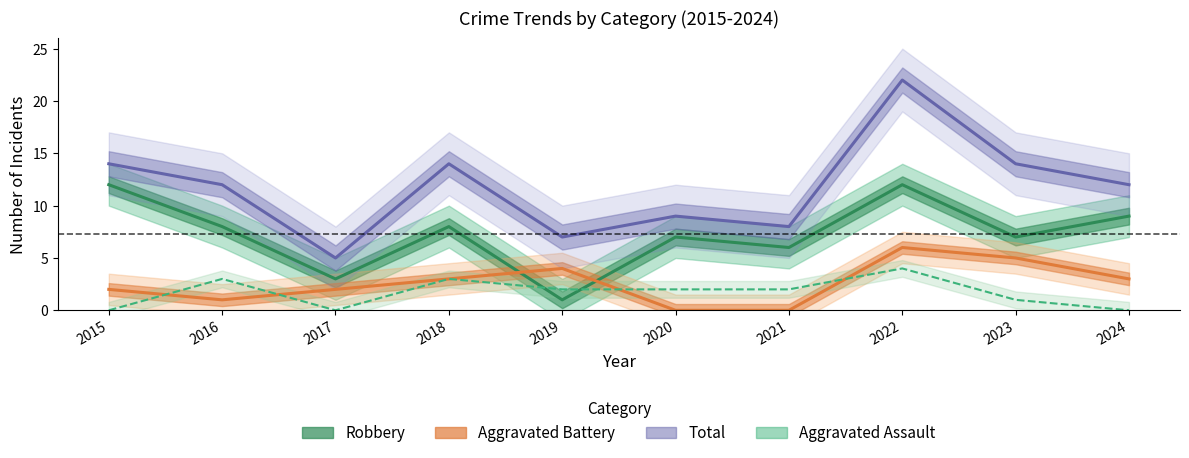

Is this an area chart (filled region under the line)?

No